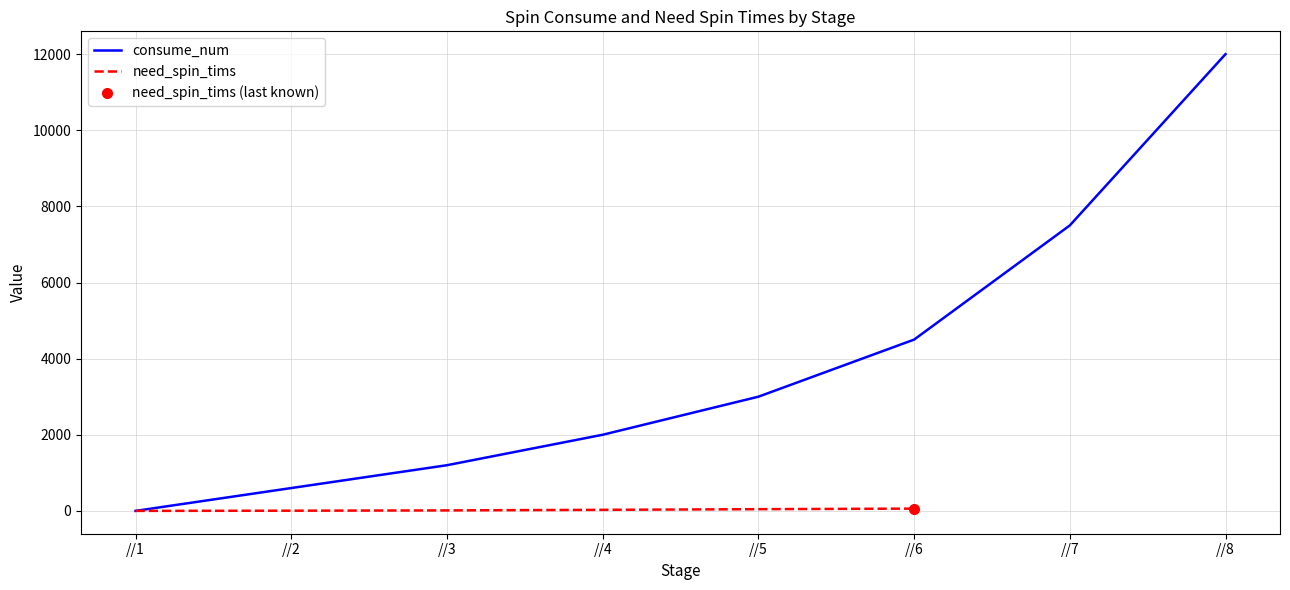

The value at //3 is 2154. True or false?

False